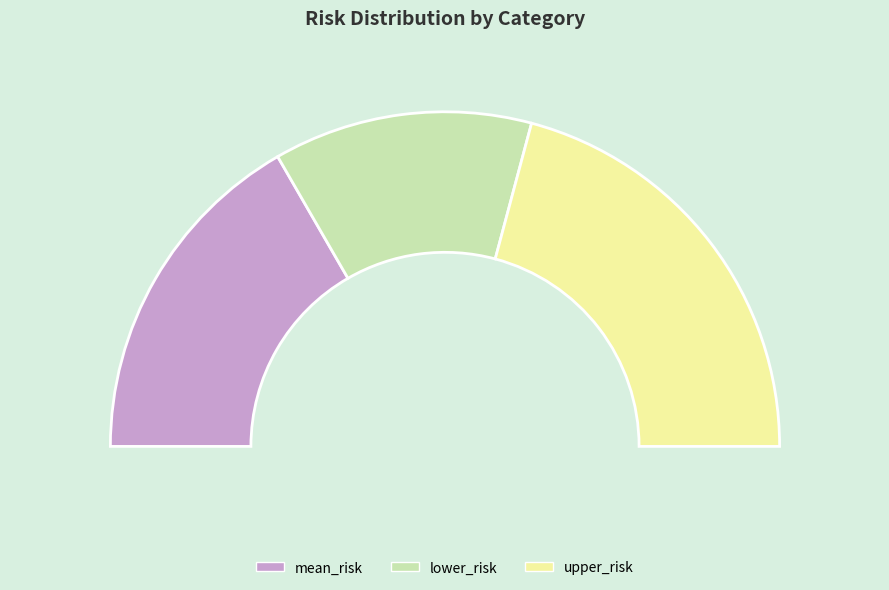

Count the number of slices in the pie.

3